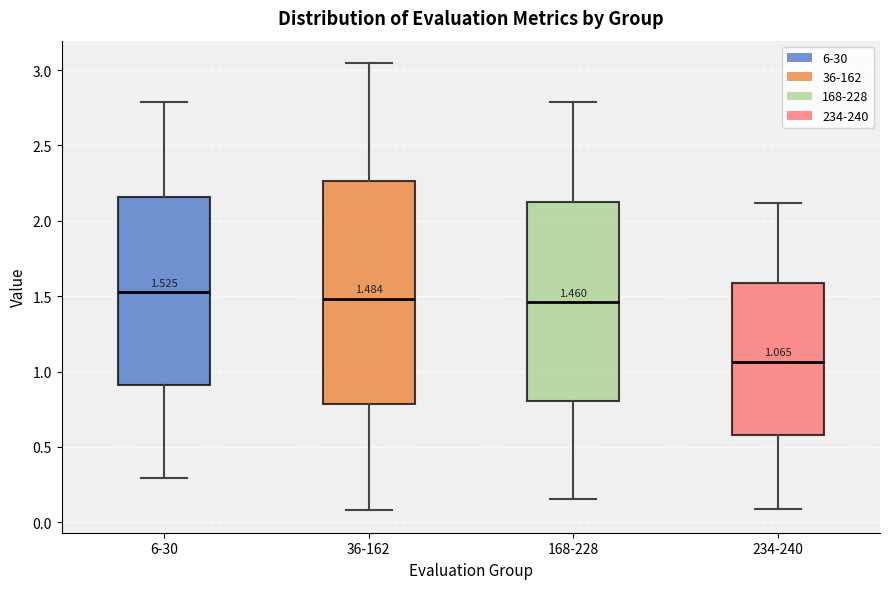

Which box's median line is the lowest?

234-240